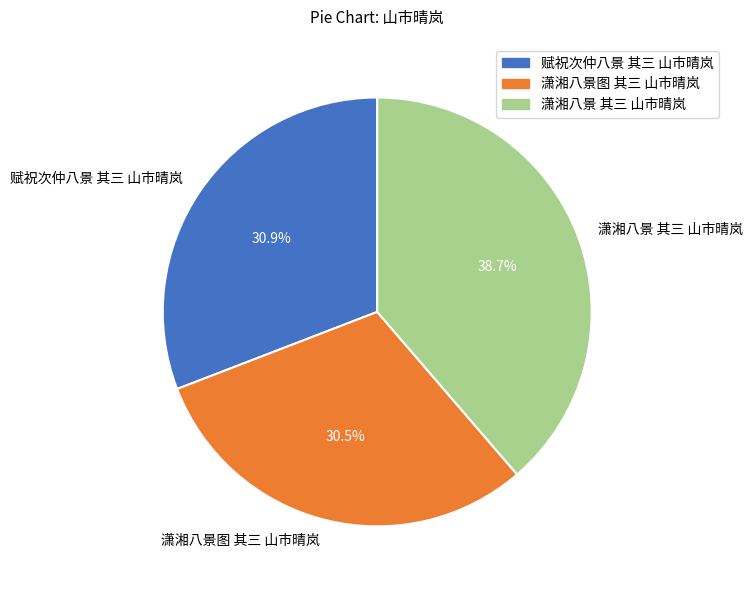

Which has a higher value, 潇湘八景 其三 山市晴岚 or 潇湘八景图 其三 山市晴岚?

潇湘八景 其三 山市晴岚